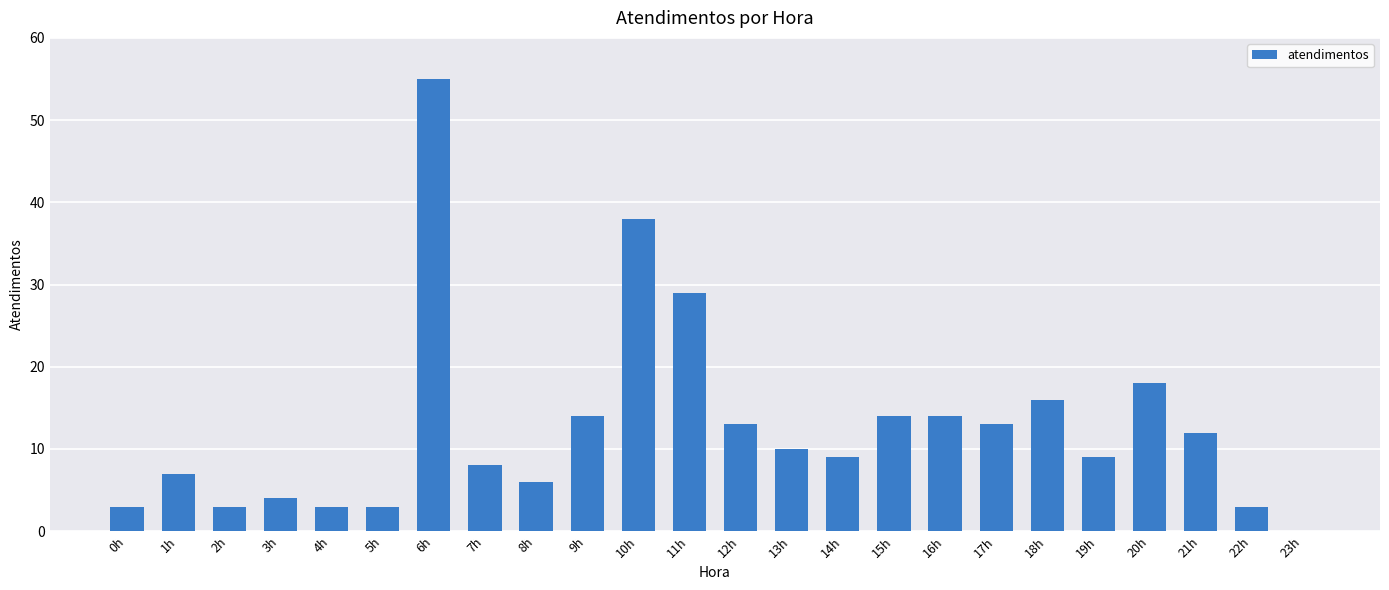

What is the greatest value displayed?

55